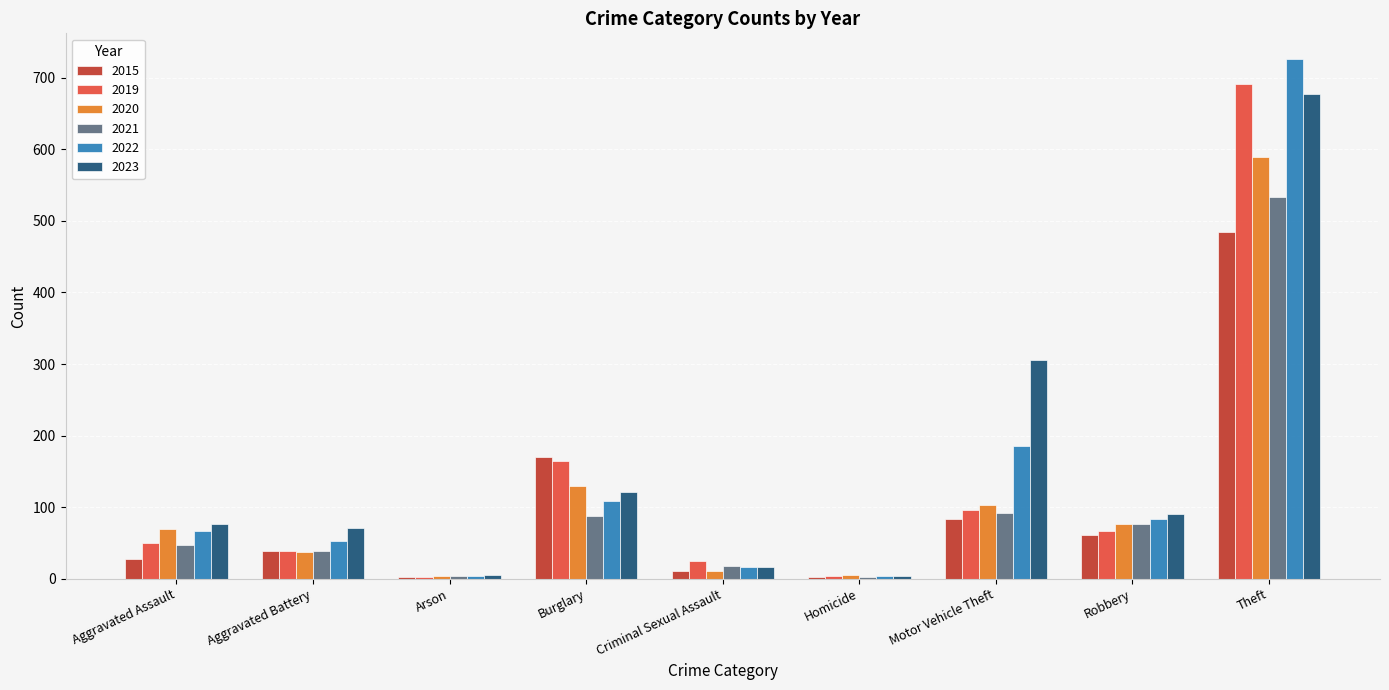

What are all the series names shown in the legend?

2015, 2019, 2020, 2021, 2022, 2023